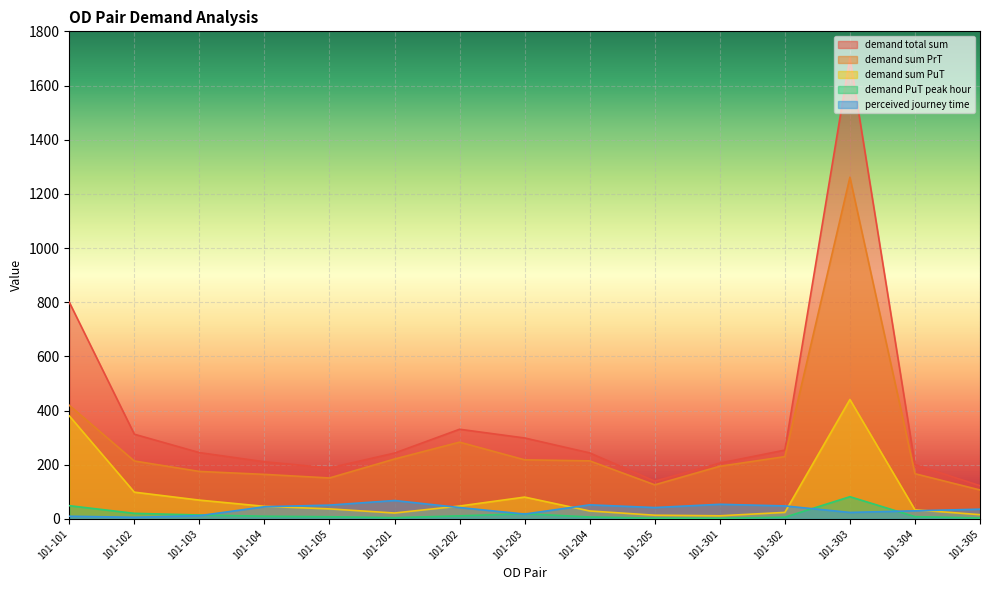

What is the difference between the maximum and minimum values in the demand sum PuT series?

429.3